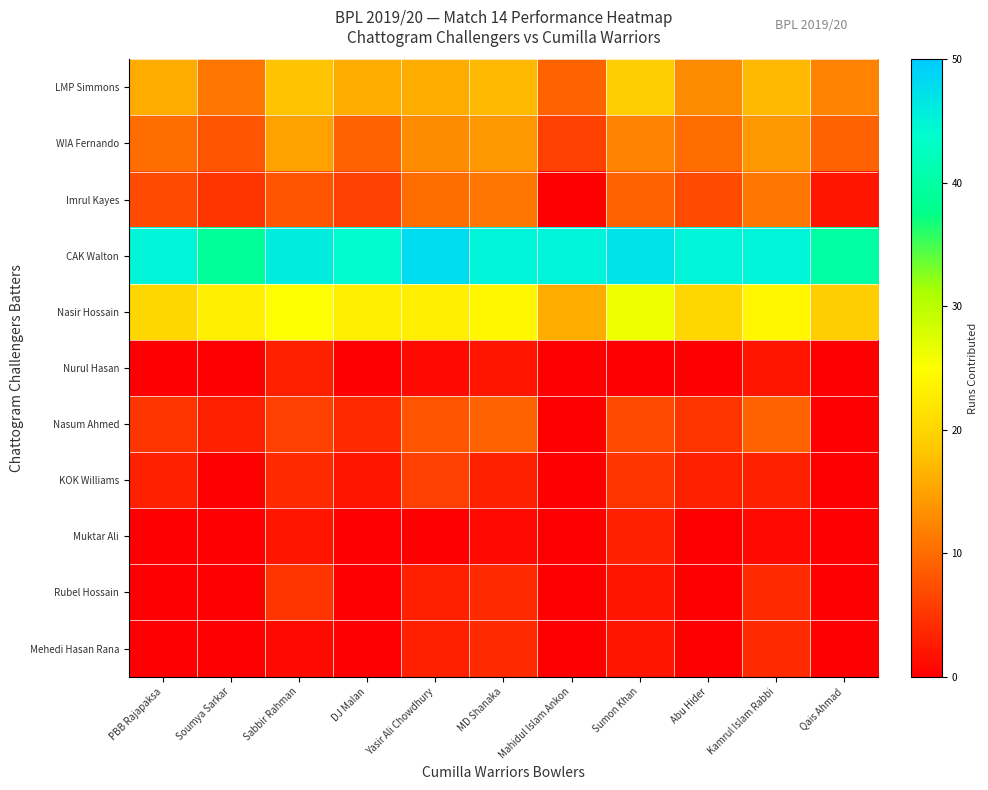

Rank the series at DJ Malan from lowest to highest value.

Nurul Hasan, Muktar Ali, Rubel Hossain, Mehedi Hasan Rana, KOK Williams, Nasum Ahmed, Imrul Kayes, WIA Fernando, LMP Simmons, Nasir Hossain, CAK Walton